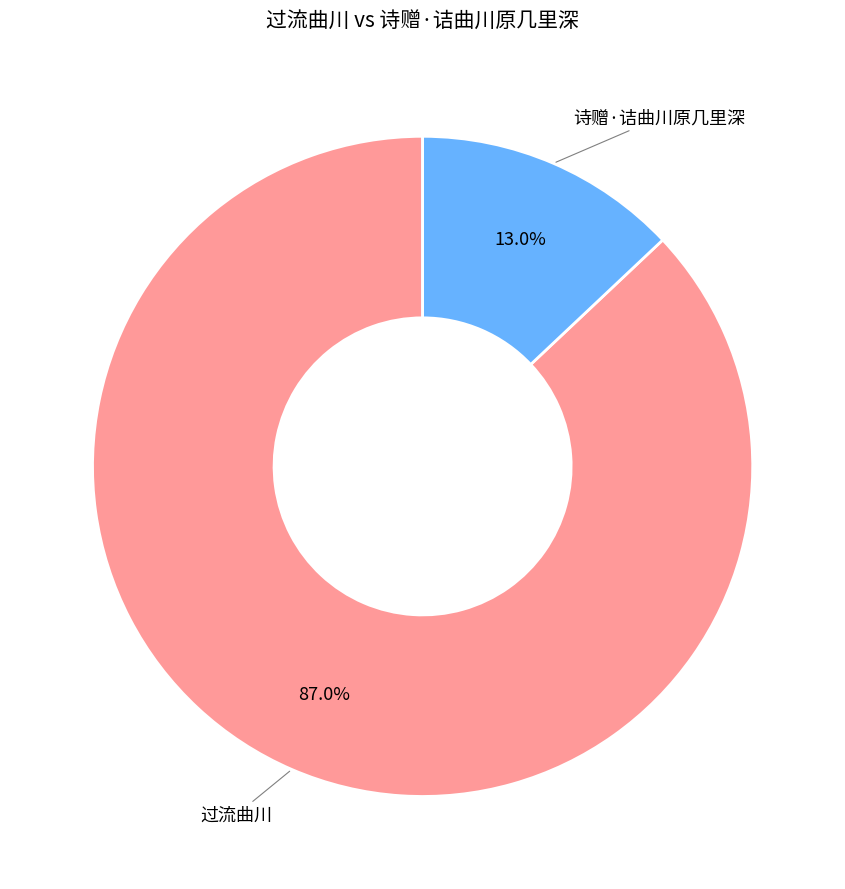

To the nearest percent, what is the difference between the largest and smallest slice percentages?

74%